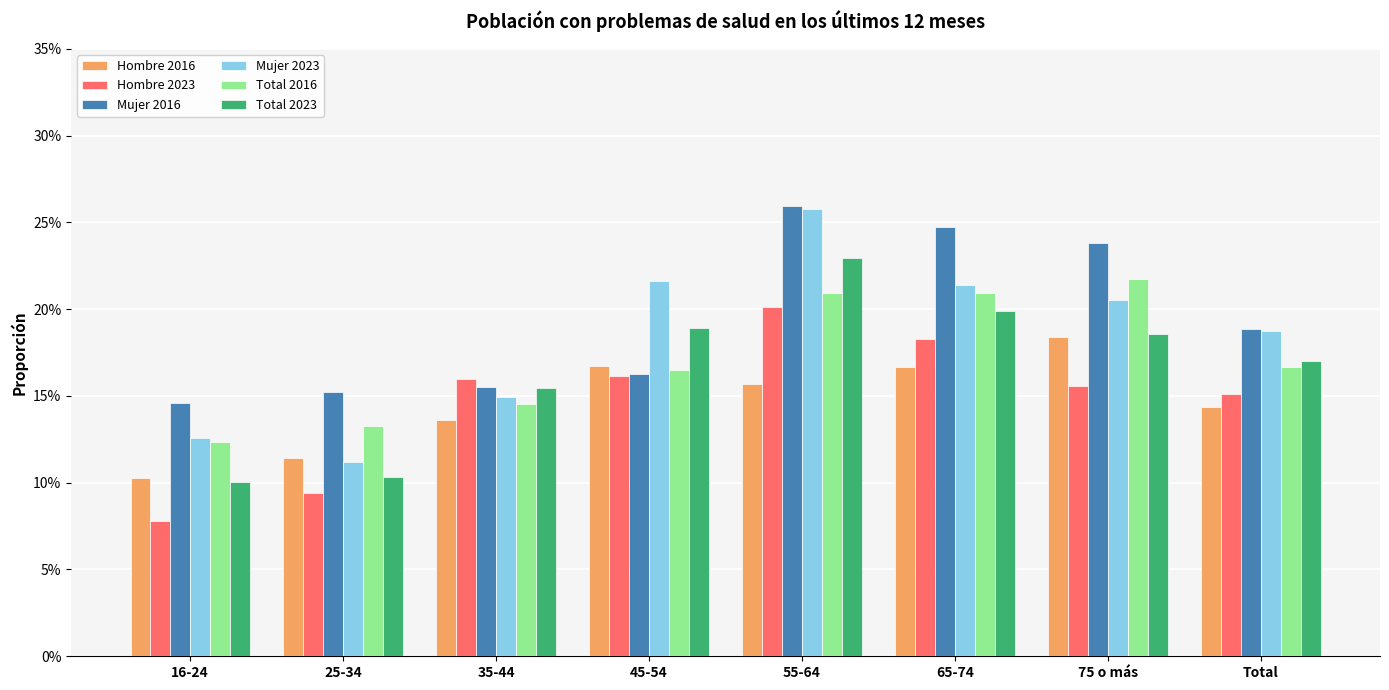

Does the chart contain any negative values?

No